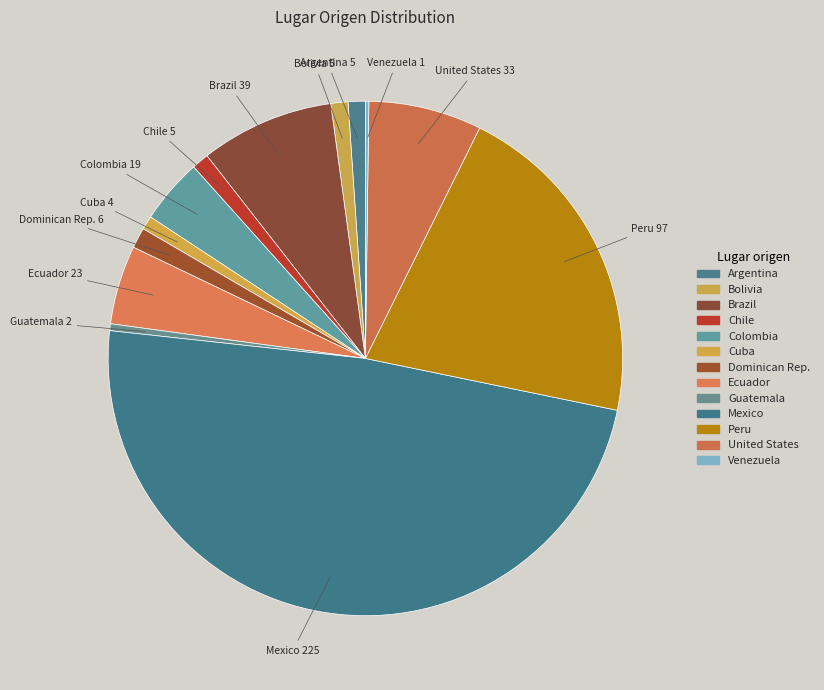

To the nearest percent, what portion does Ecuador represent?

5%